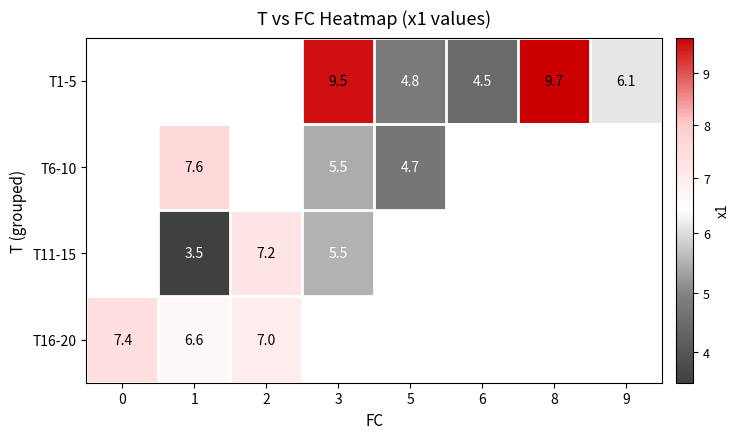

Between 2 and 1, which is larger?

1